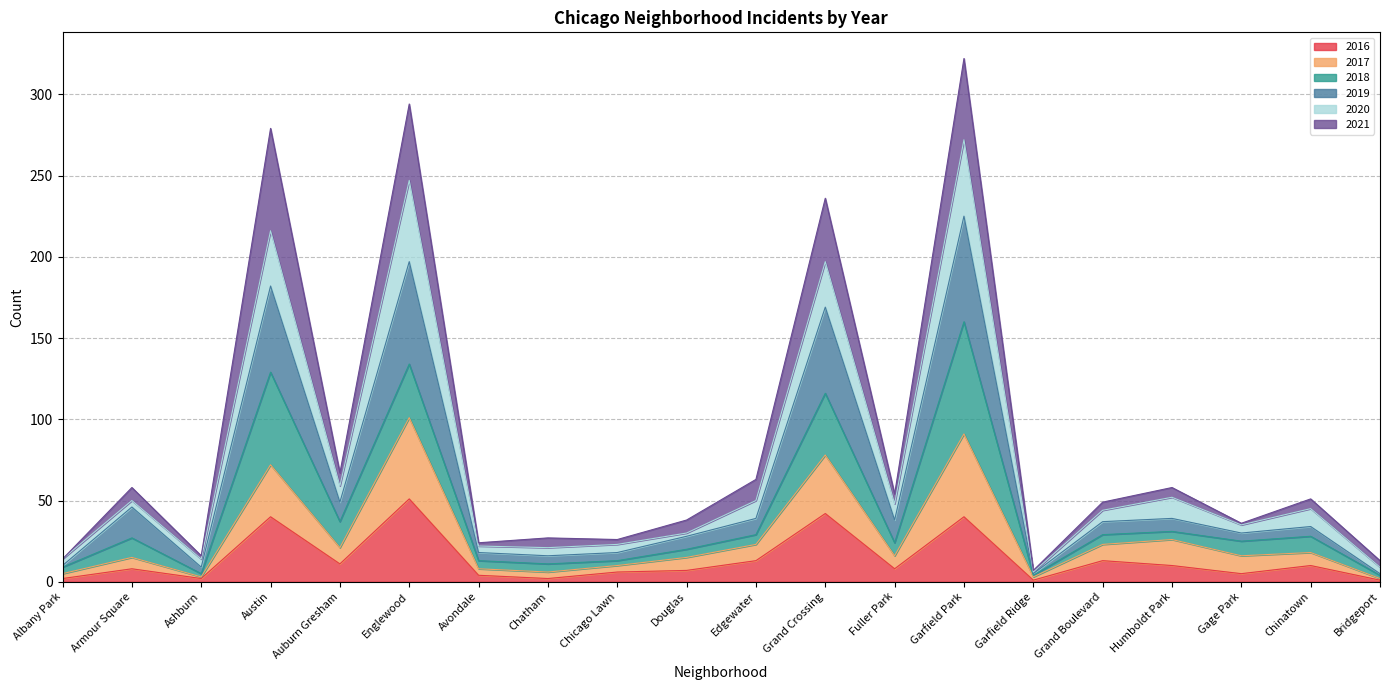

How many lines are shown in the chart?

6